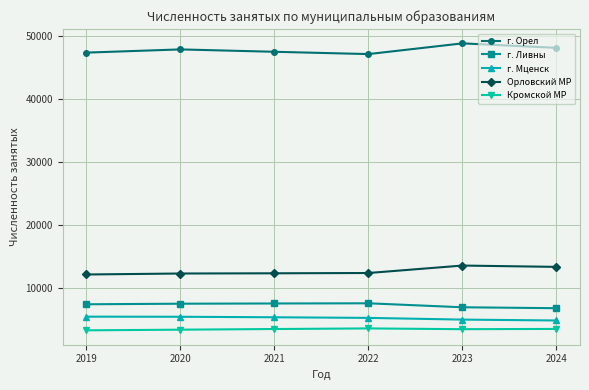

True or false: Орловский МР and Кромской МР intersect in this chart.

False